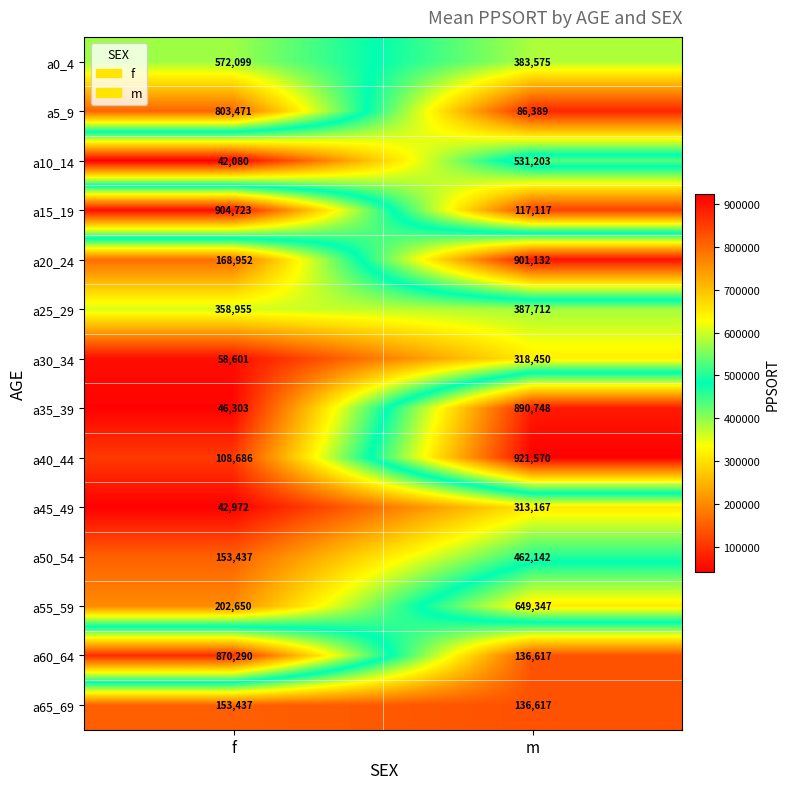

Rank the categories by a60_64 value from lowest to highest.

m, f